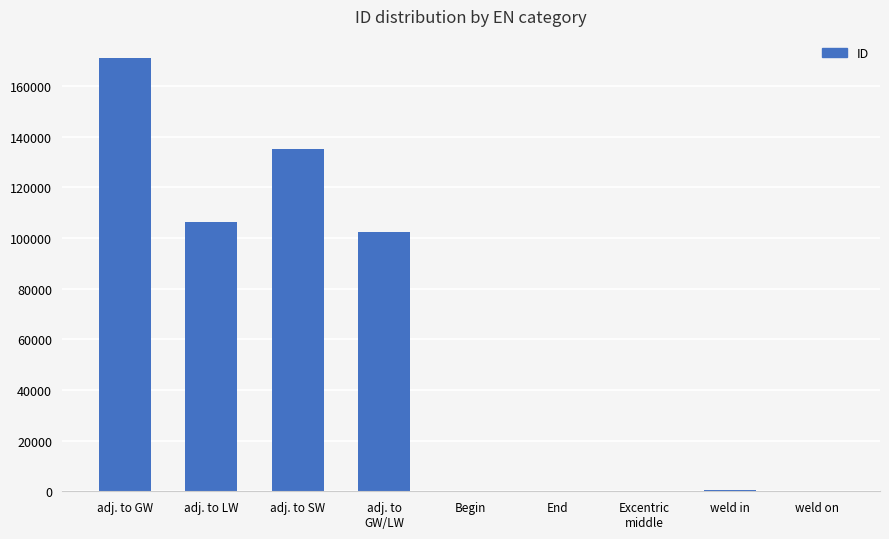

What is the sum of all values?

516111